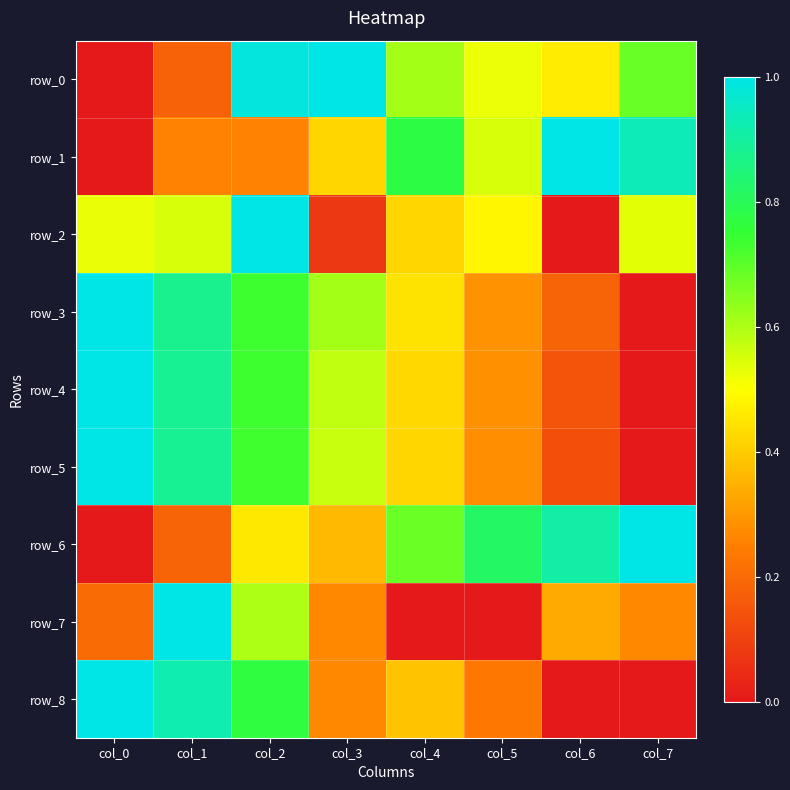

Rank the series by their maximum value, from highest to lowest.

row_0, row_1, row_2, row_3, row_4, row_5, row_6, row_7, row_8